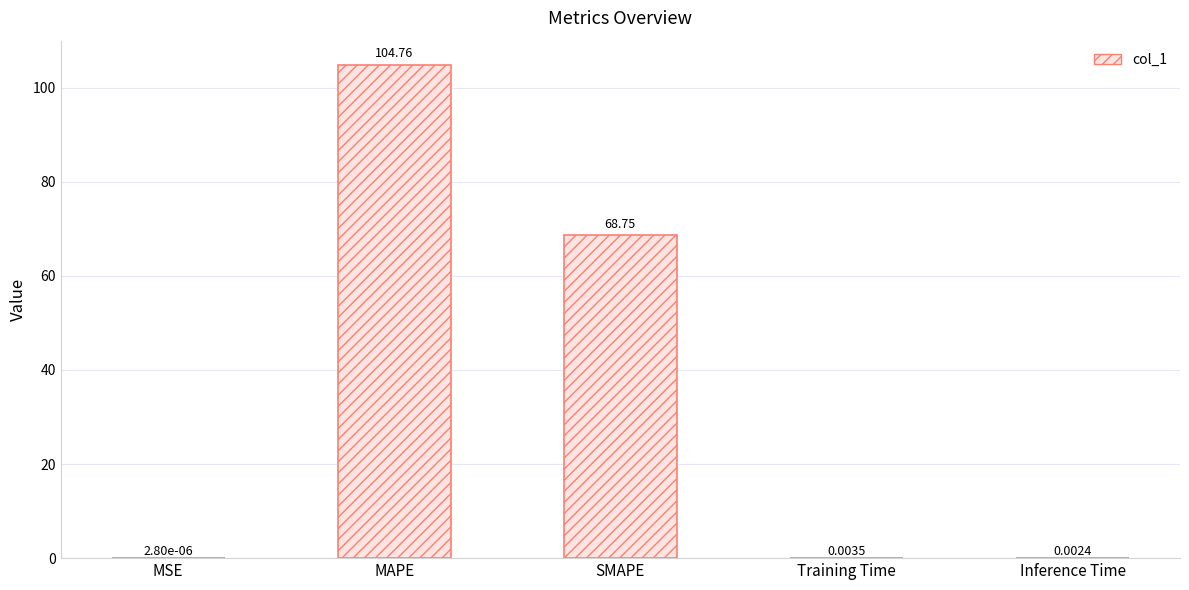

Which category has the highest value across all series?

MAPE